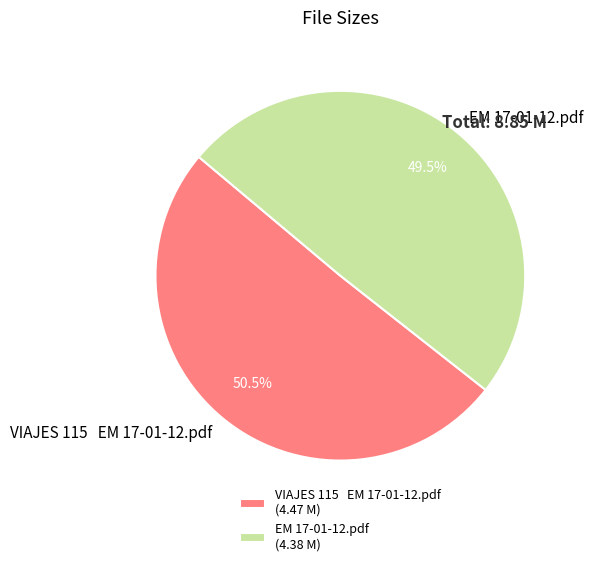

Which category has the smallest portion of the pie?

EM 17-01-12.pdf